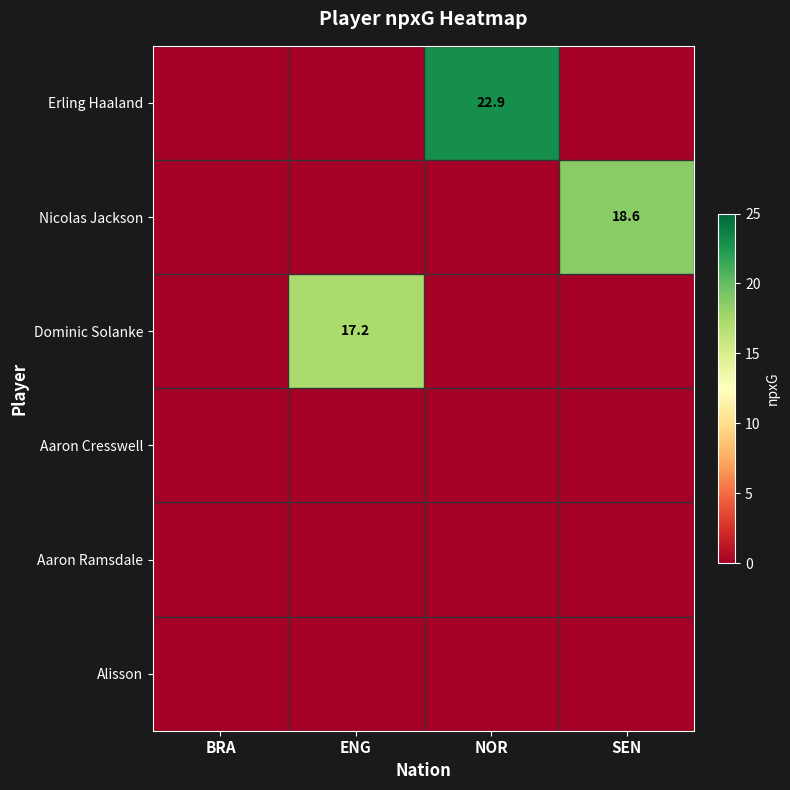

Which series has the largest range (max minus min)?

Erling Haaland